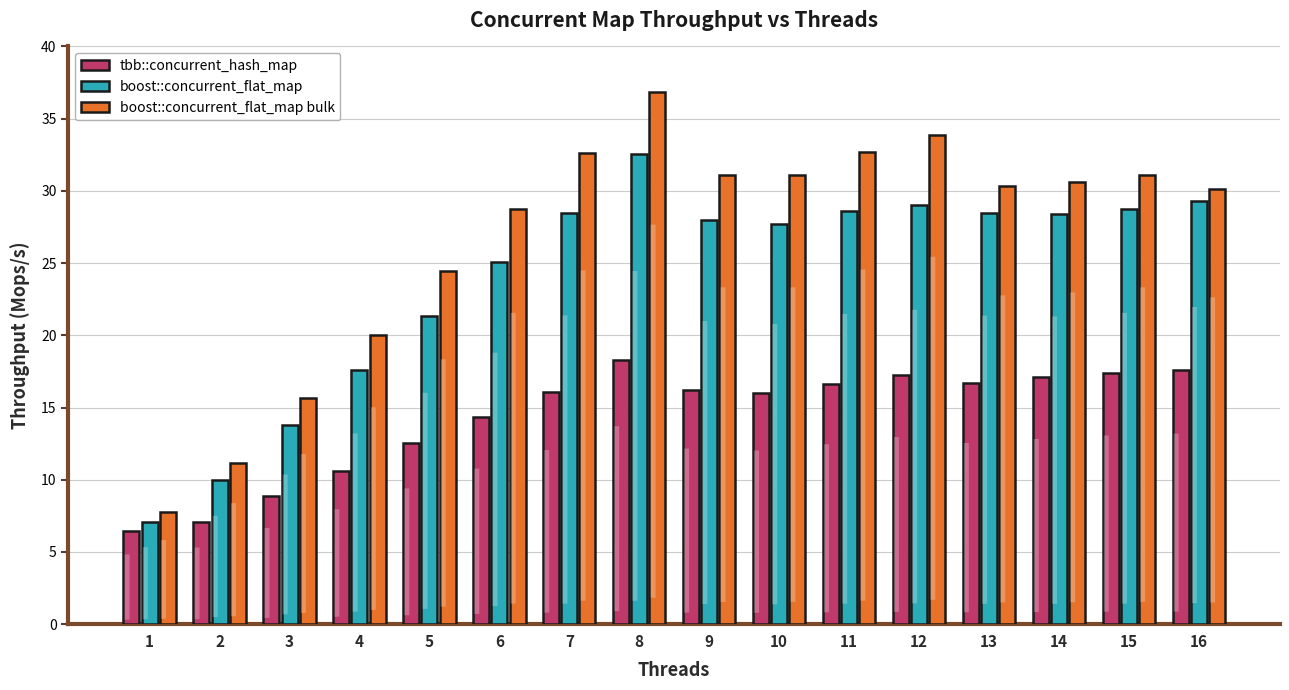

Between 4 and 15, which series saw the biggest shift?

boost::concurrent_flat_map